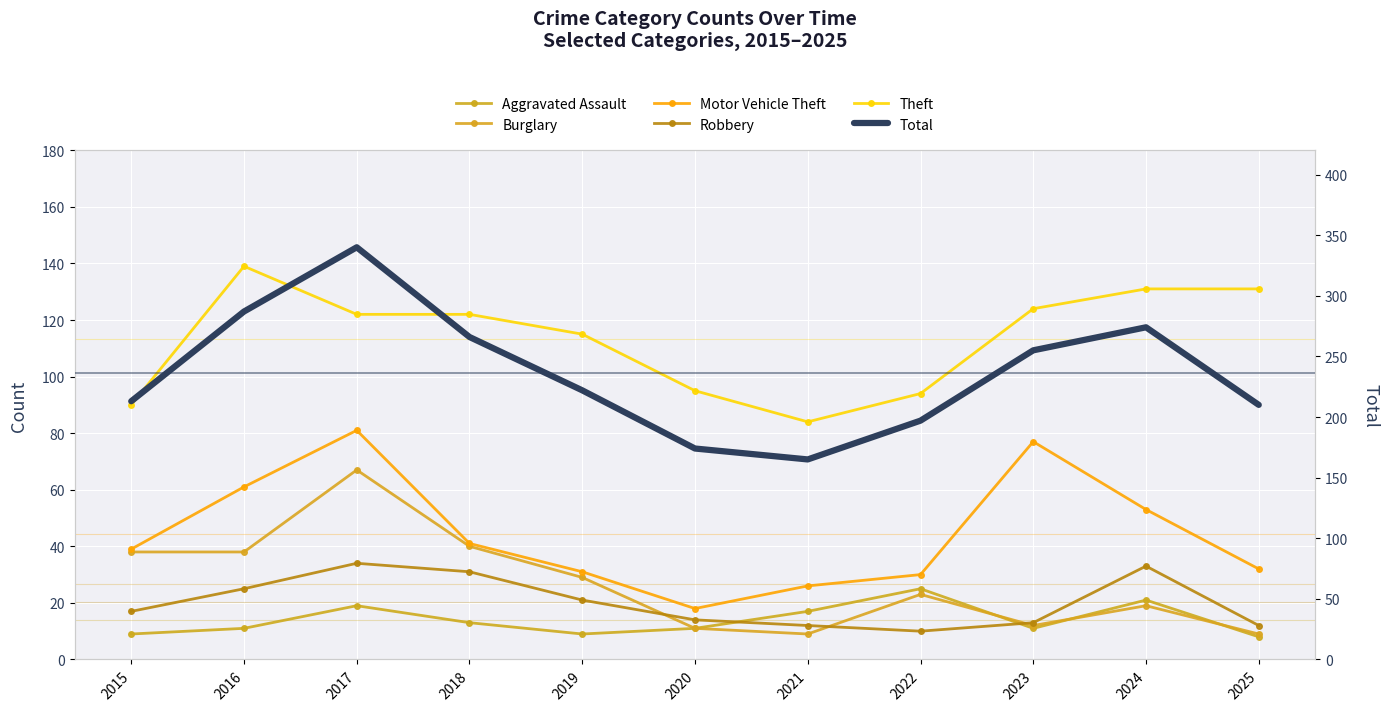

Reading right to left, transcribe all the data shown in this chart.

Aggravated Assault: 2025=8	2024=21	2023=11	2022=25	2021=17	2020=11	2019=9	2018=13	2017=19	2016=11	2015=9
Burglary: 2025=9	2024=19	2023=12	2022=23	2021=9	2020=11	2019=29	2018=40	2017=67	2016=38	2015=38
Motor Vehicle Theft: 2025=32	2024=53	2023=77	2022=30	2021=26	2020=18	2019=31	2018=41	2017=81	2016=61	2015=39
Robbery: 2025=12	2024=33	2023=13	2022=10	2021=12	2020=14	2019=21	2018=31	2017=34	2016=25	2015=17
Theft: 2025=131	2024=131	2023=124	2022=94	2021=84	2020=95	2019=115	2018=122	2017=122	2016=139	2015=90
Total: 2025=210	2024=274	2023=255	2022=197	2021=165	2020=174	2019=222	2018=266	2017=340	2016=287	2015=213